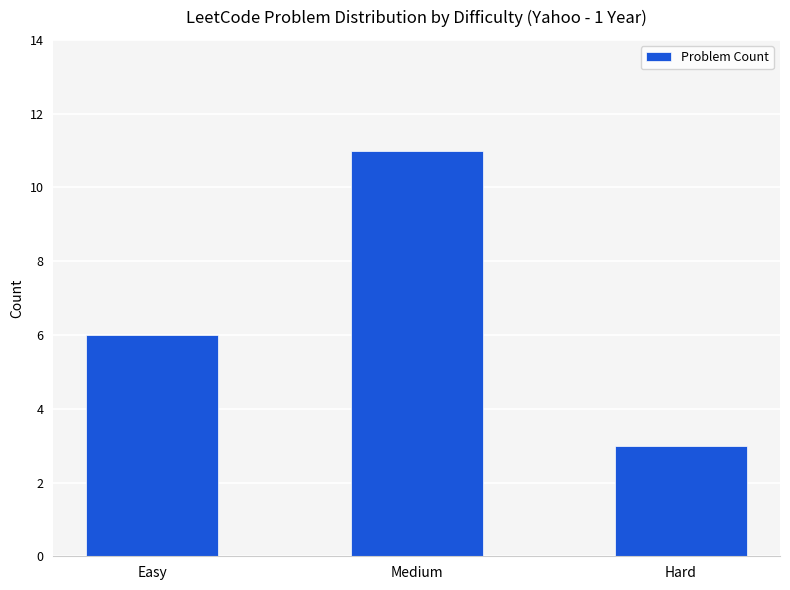

The value at Medium is 11. True or false?

True